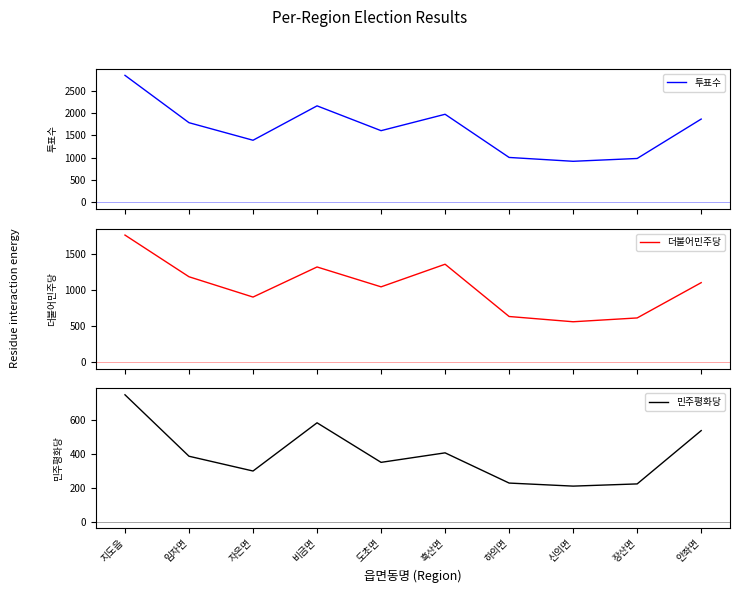

Which category has the lowest value in the 투표수 series?

신의면